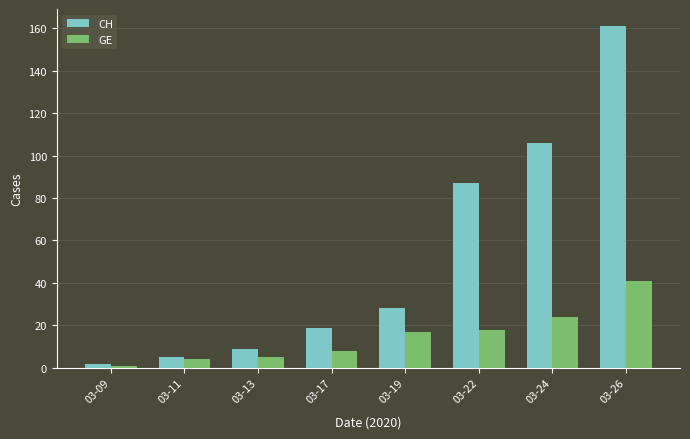

What are all the series names shown in the legend?

CH, GE